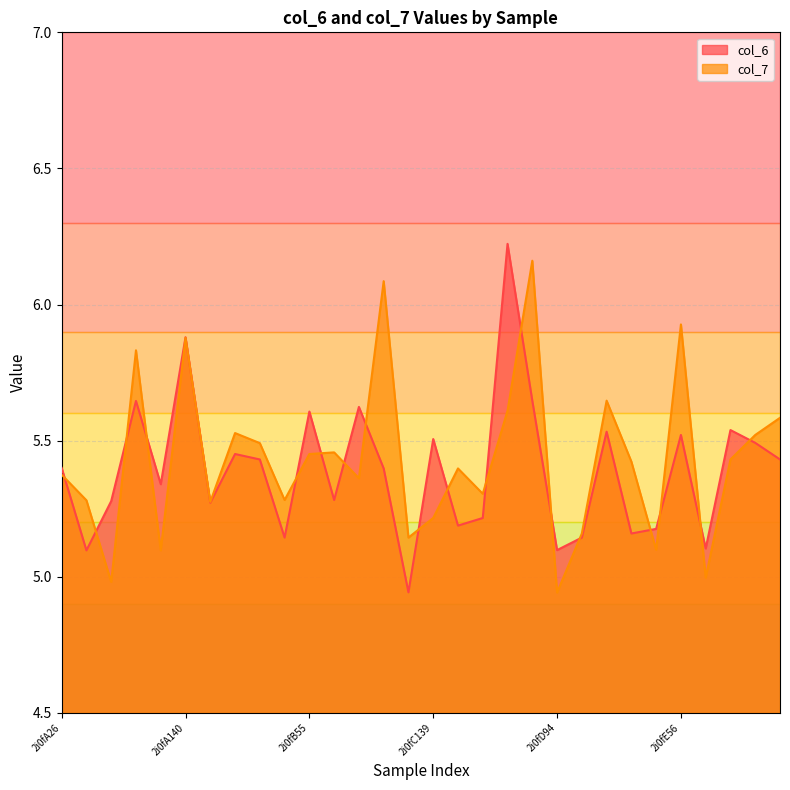

What is the sum of all col_6 values?

161.8